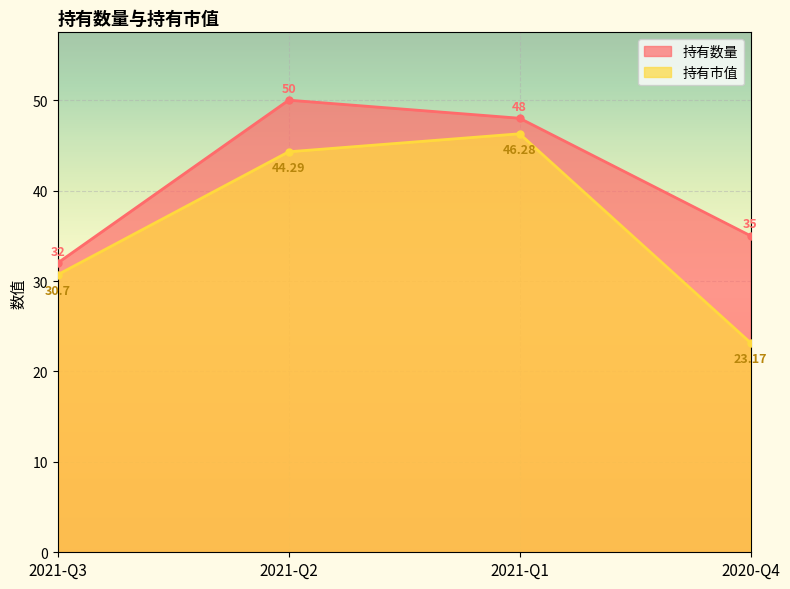

The 持有市值 series shows 30.6 at 2021-Q2. True or false?

False